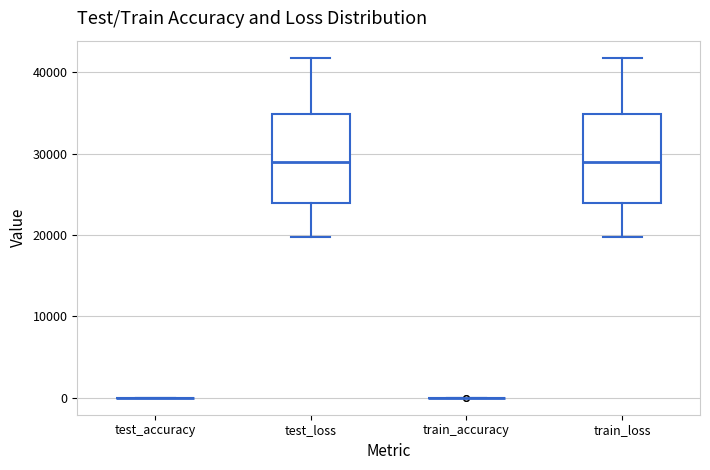

Reading left to right, transcribe this box plot: for each box, give where its median line is, the range the box spans, and where its two whiskers end, as read against the y-axis. The values are not printed on the chart, so give them approximately, as read against the axis.

test_accuracy: box collapsed to a line at 0, whiskers 0 to 0
test_loss: median 29000, box 24000 to 35000, whiskers 20000 to 42000
train_accuracy: box collapsed to a line at 0, whiskers 0 to 0
train_loss: median 29000, box 24000 to 35000, whiskers 20000 to 42000